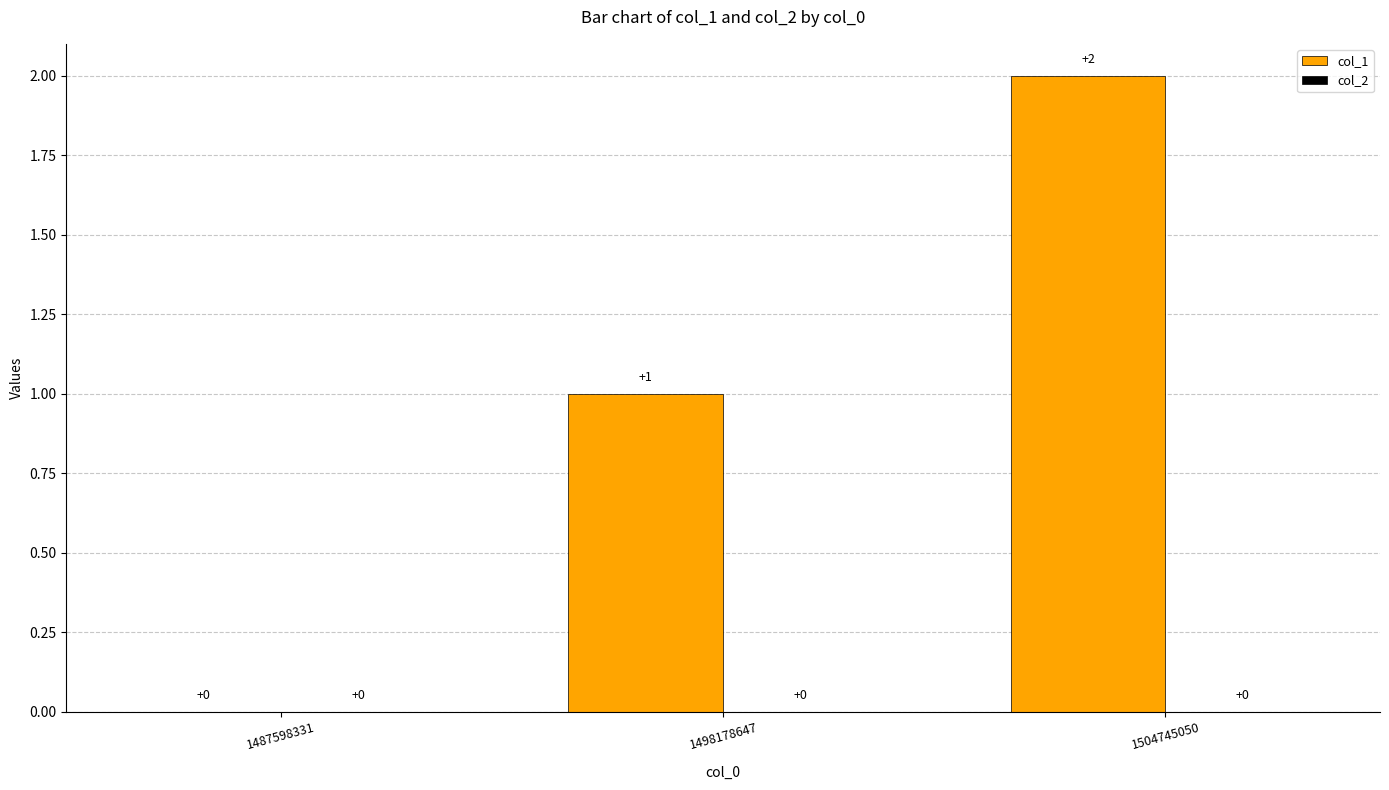

At which category does the chart reach its peak across all series?

1504745050